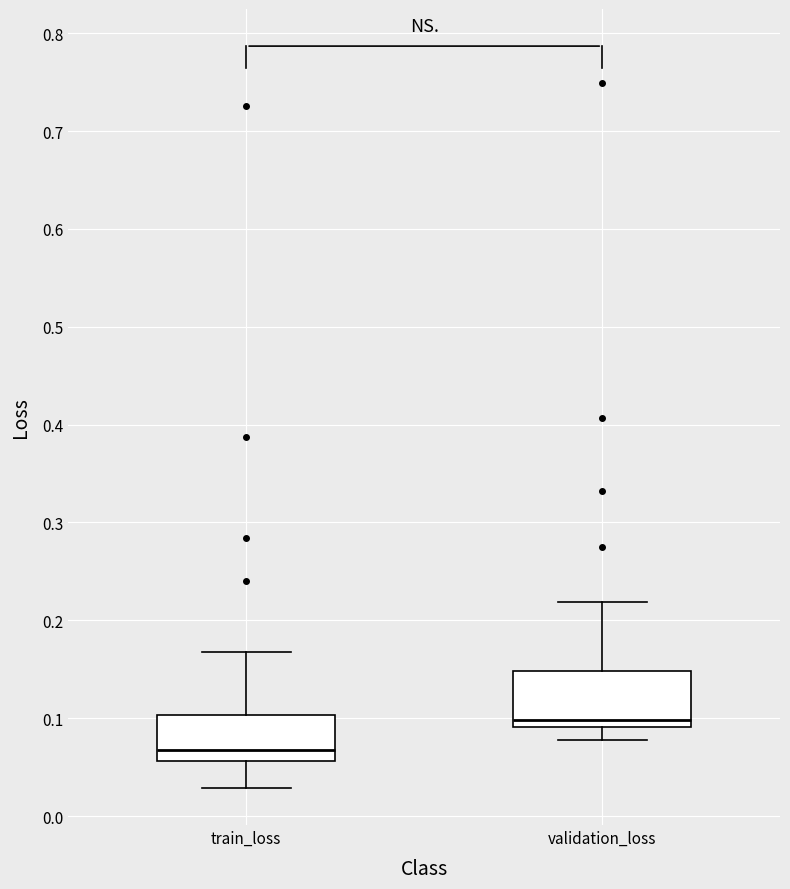

Where does the lower whisker of the box for validation_loss end on the y-axis? The values are not printed on the chart, so give them approximately, as read against the axis.

0.08